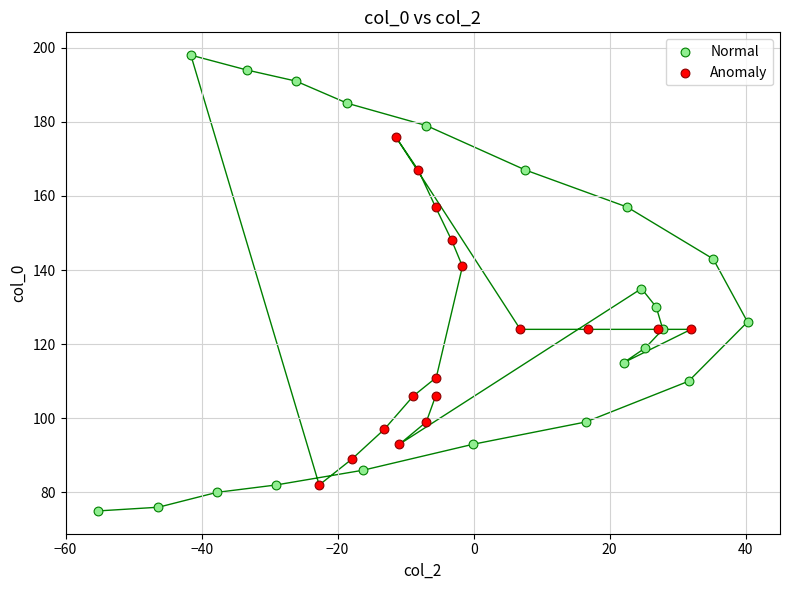

Which series reaches the maximum Y coordinate?

Normal